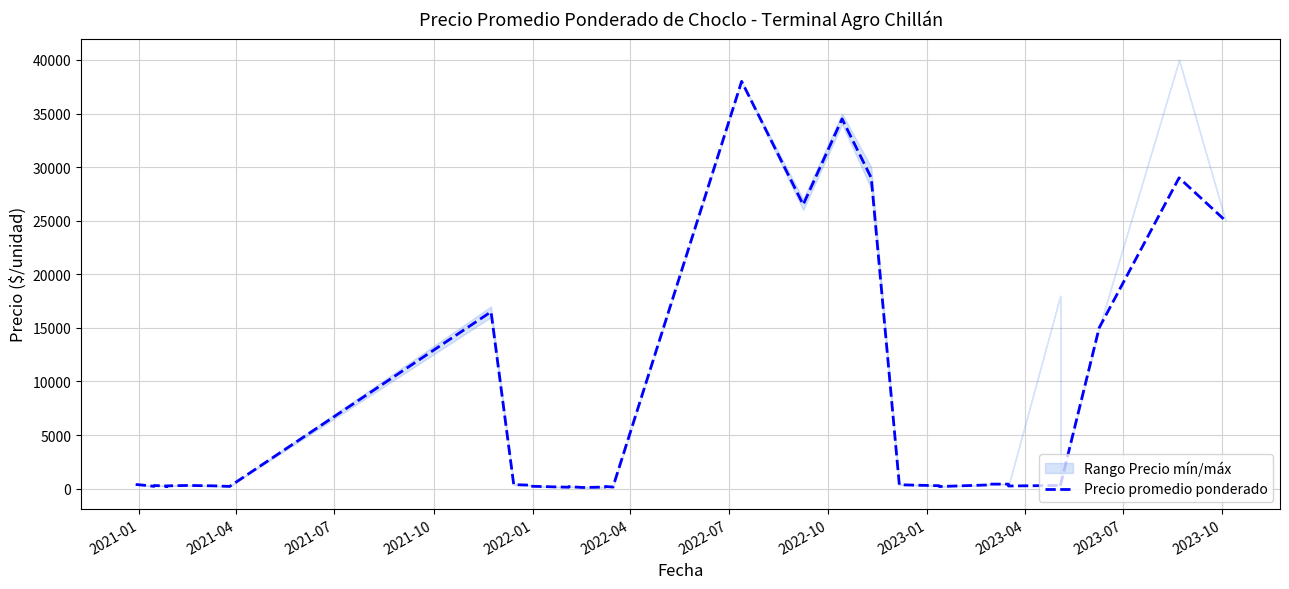

Reading left to right, transcribe all the data shown in this chart.

390	327	218	292	253	189	192	261	300	264	210	16500	375	325	225	135	190	110	150	200	150	200	38000	26500	34500	29000	365	275	200	350	425	425	250	300	350	250	15000	29000	25000